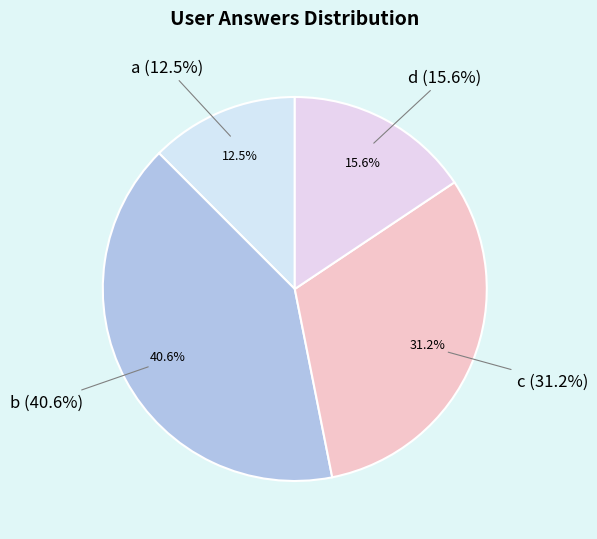

True or false: c accounts for 31% of the total.

True